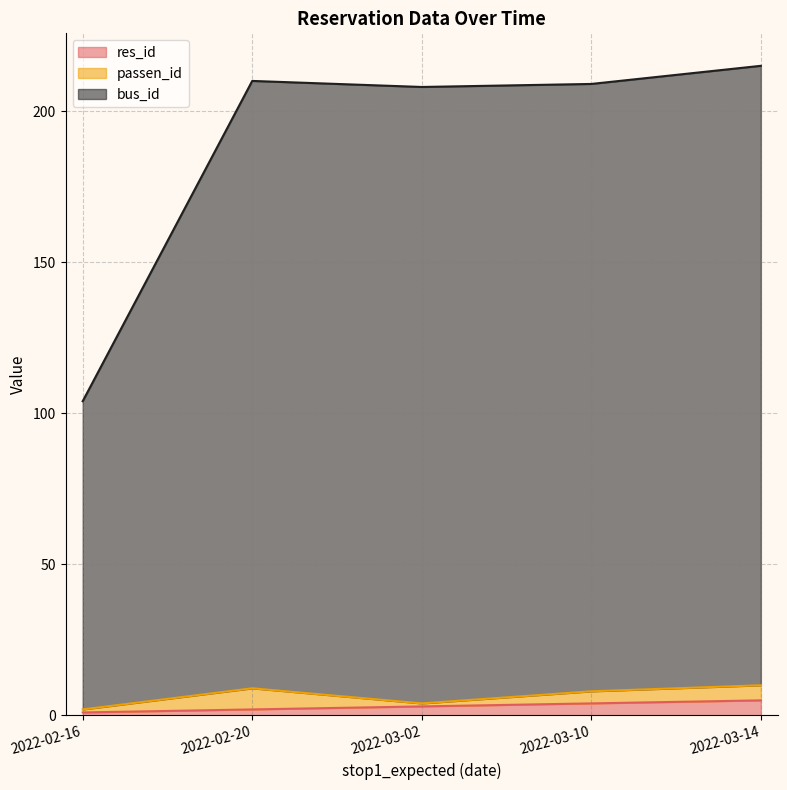

Is it true that res_id equals 2 at 2022-02-20?

True